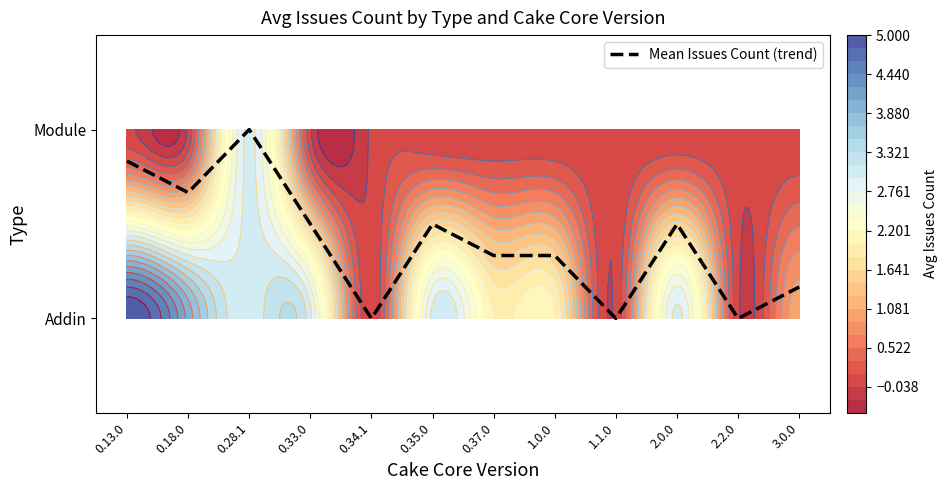

How many distinct data groups are displayed?

1